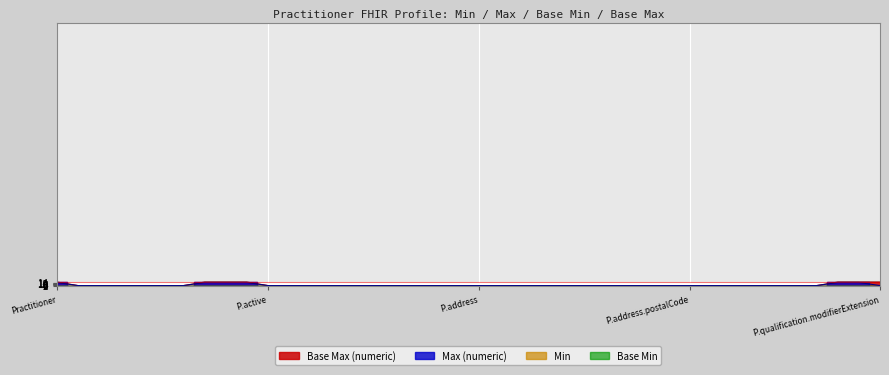

Reading right to left, extract all data points from this chart.

Max (numeric): 1	15	15	1	1	1	1	1	1	1	1	1	1	1	1	1	1	1	1	1	1	1	1	1	1	1	1	1	1	1	15	15	15	1	1	1	1	1	1	15
Base Max (numeric): 17	17	17	1	1	1	1	1	1	1	1	1	1	1	1	1	1	1	1	1	1	1	1	1	1	1	1	1	1	1	17	17	17	1	1	1	1	1	1	17